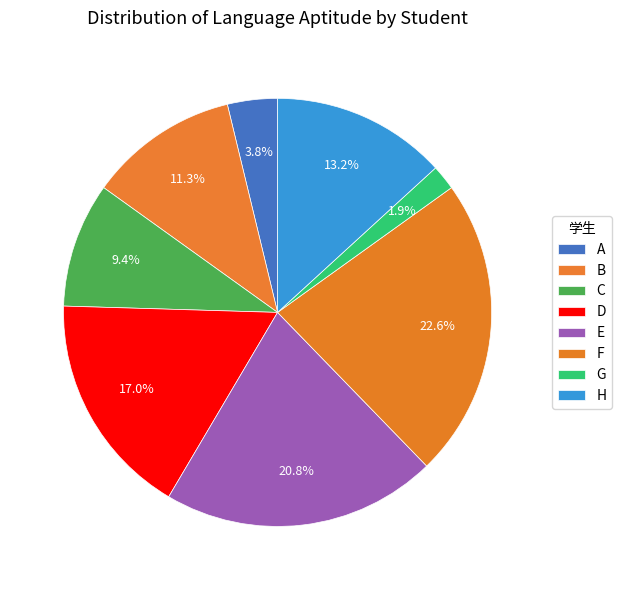

How many segments does this pie chart have?

8